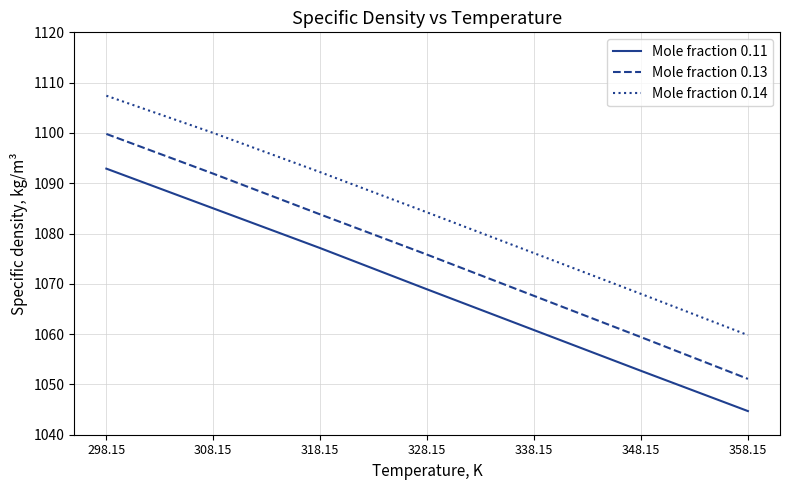

List the series in order of their overall mean, lowest first.

Mole fraction 0.11, Mole fraction 0.13, Mole fraction 0.14